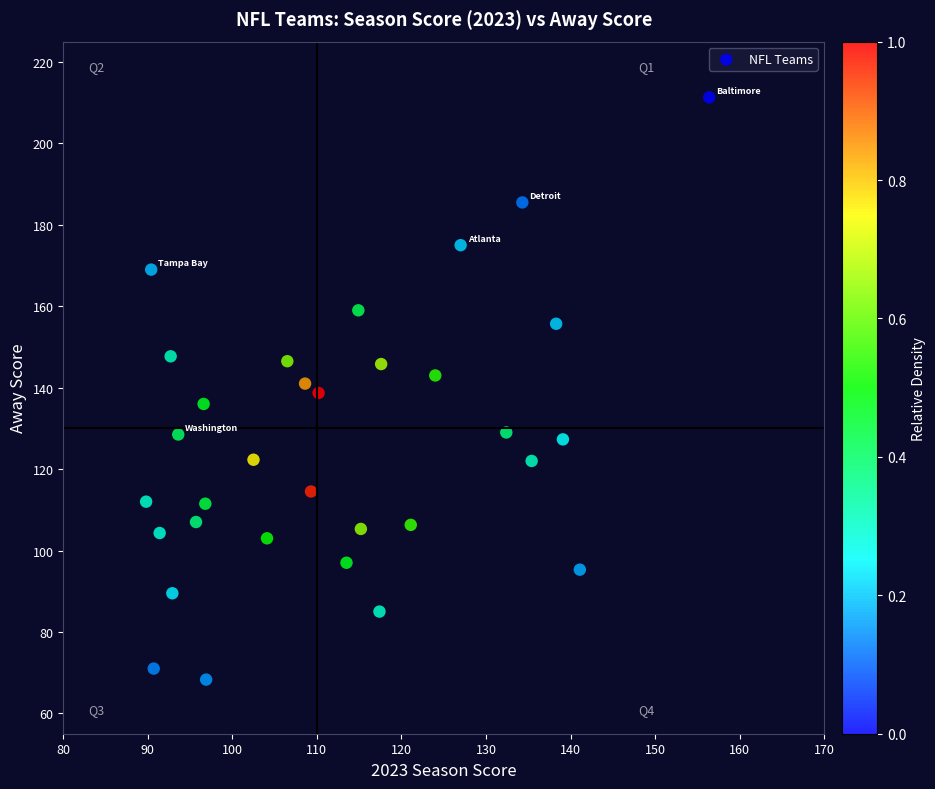

What is the range of Y values (max minus min)?

143.0